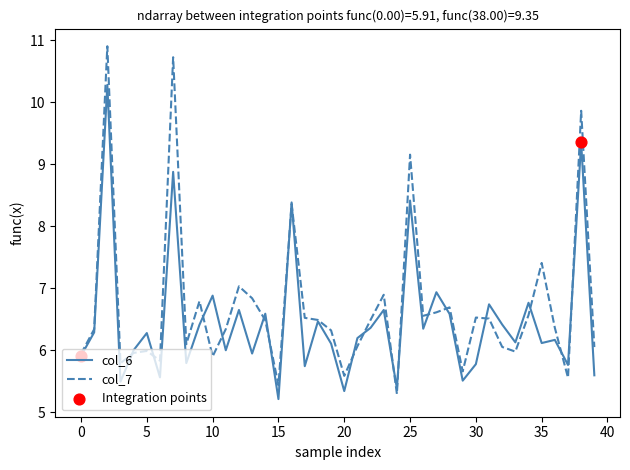

Which series has the largest range (max minus min)?

col_7